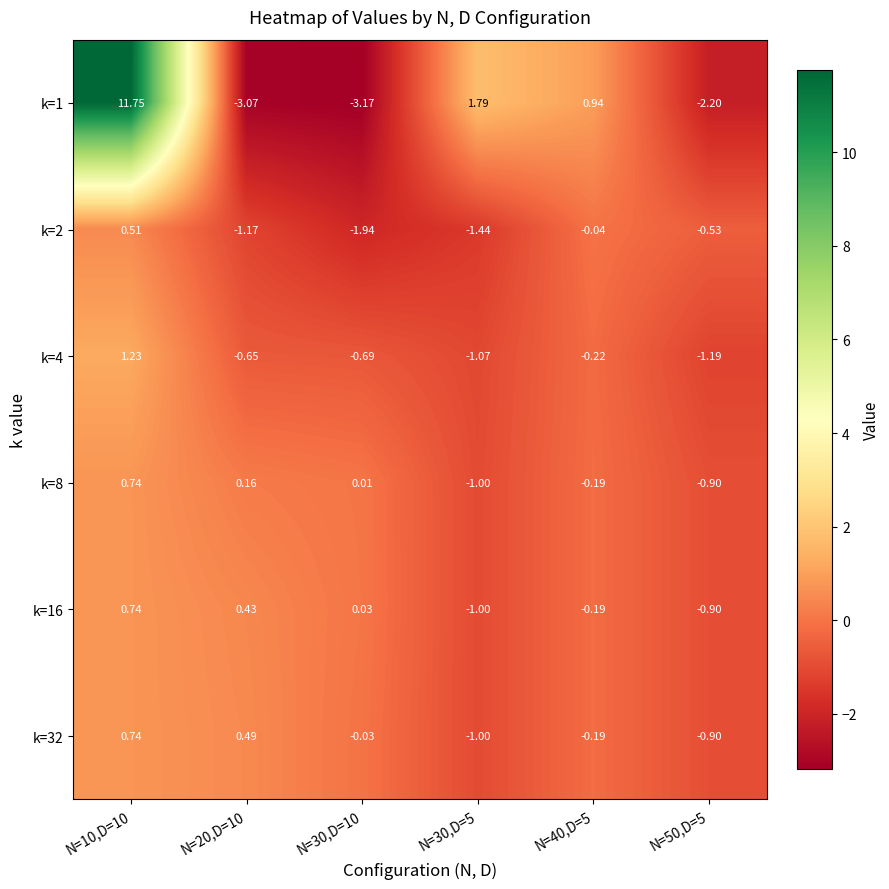

Is the value of k=1 at N=50,D=5 greater than the value of k=8 at N=10,D=10?

No